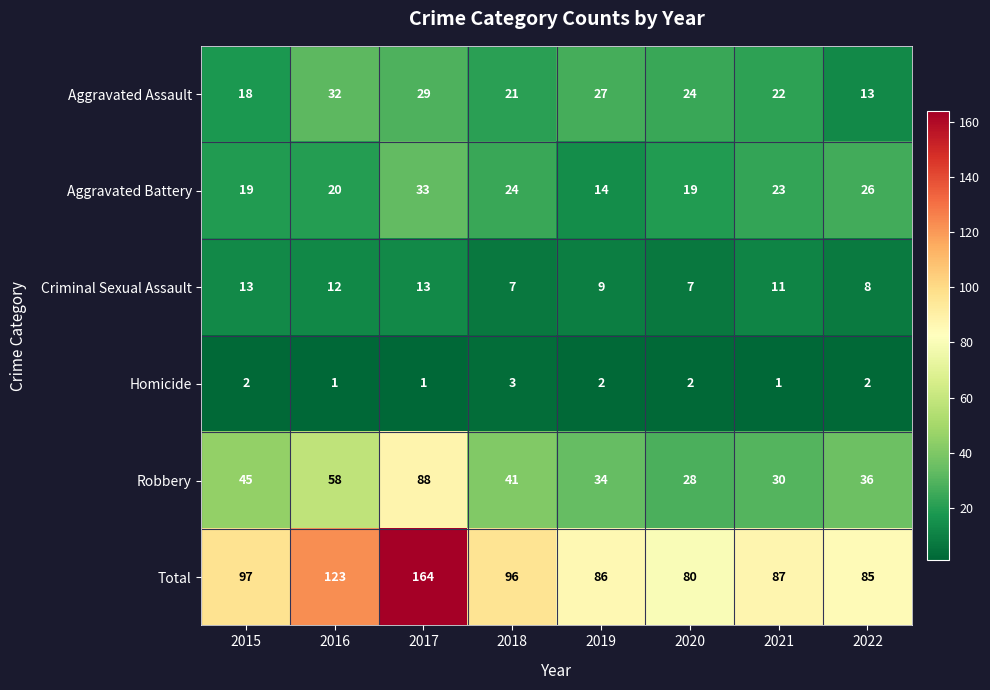

Which series has the largest total across all categories?

Total